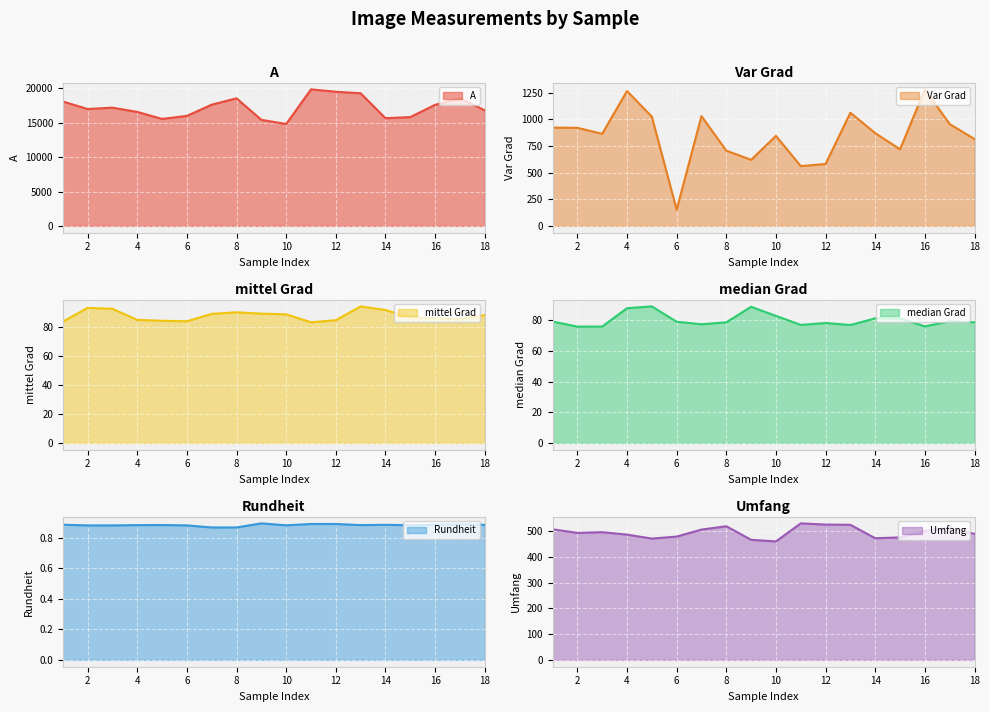

Count the number of categories in the chart.

18